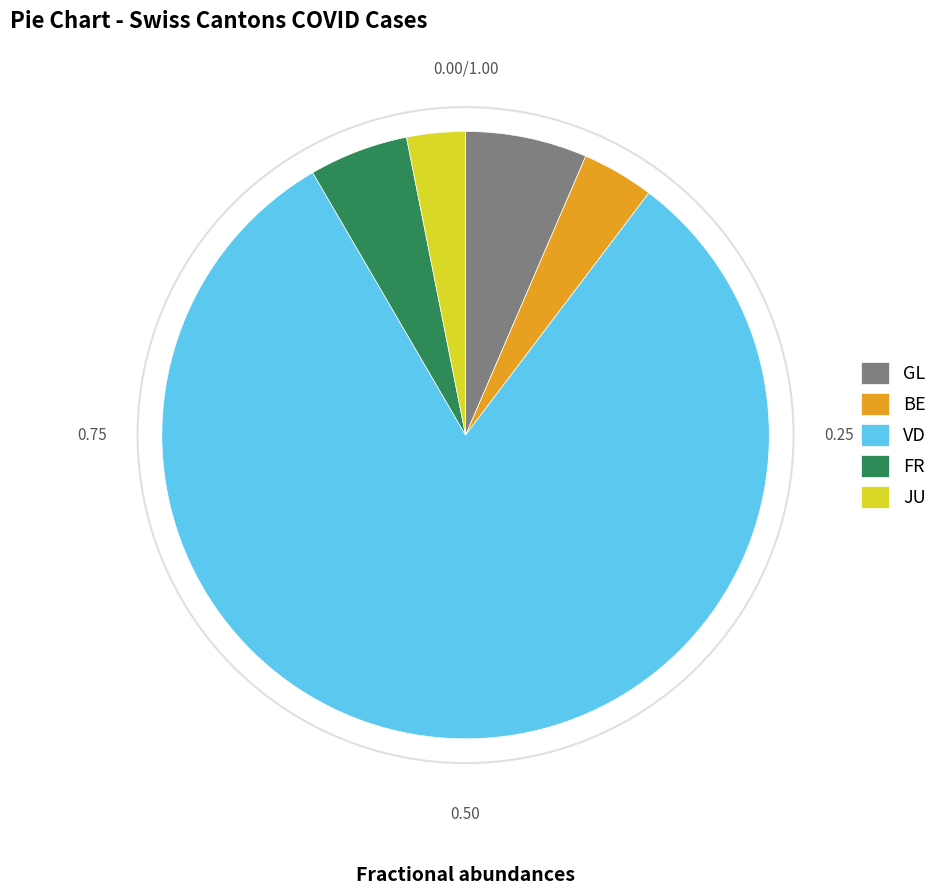

Is the sum of JU and BE greater than half?

No